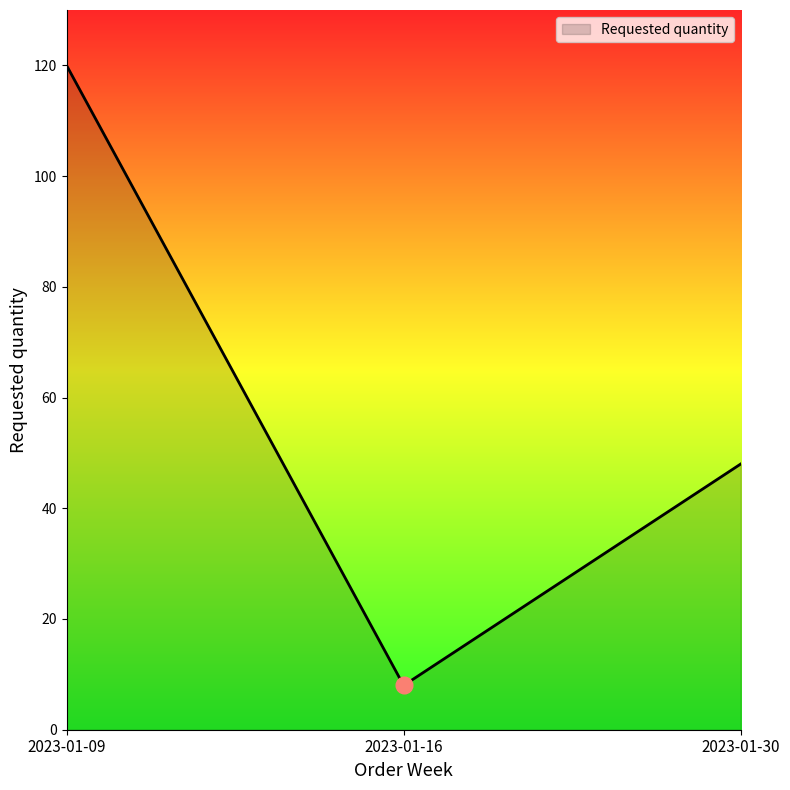

What is the maximum value shown in the chart?

120